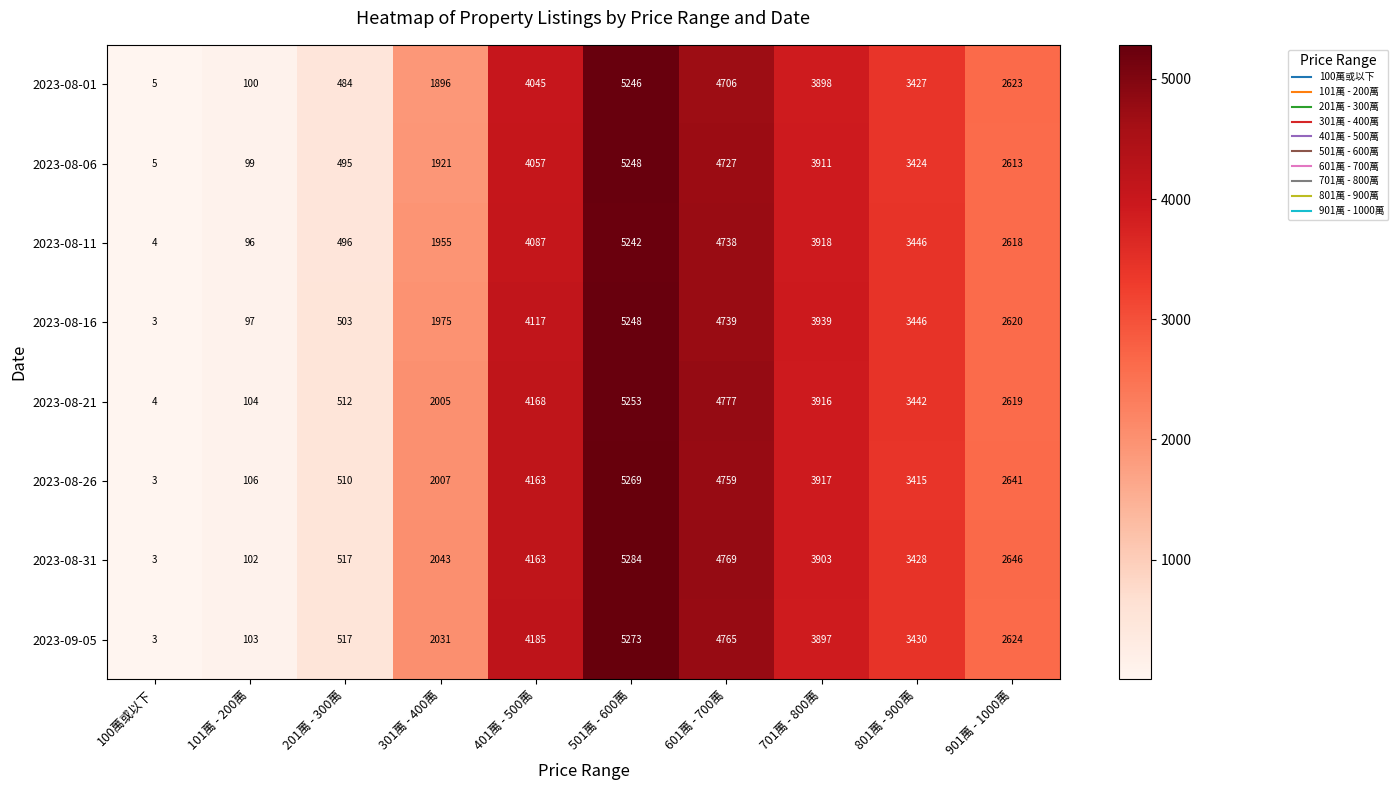

Where does the 2023-08-11 series first go above 3446?

401萬 - 500萬